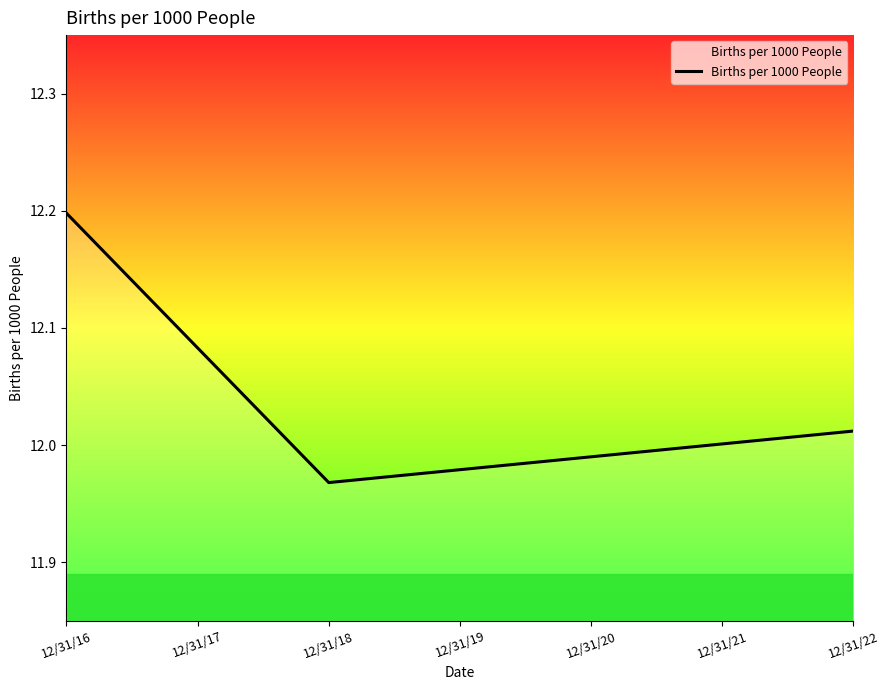

At which category does the chart reach its minimum across all series?

12/31/18